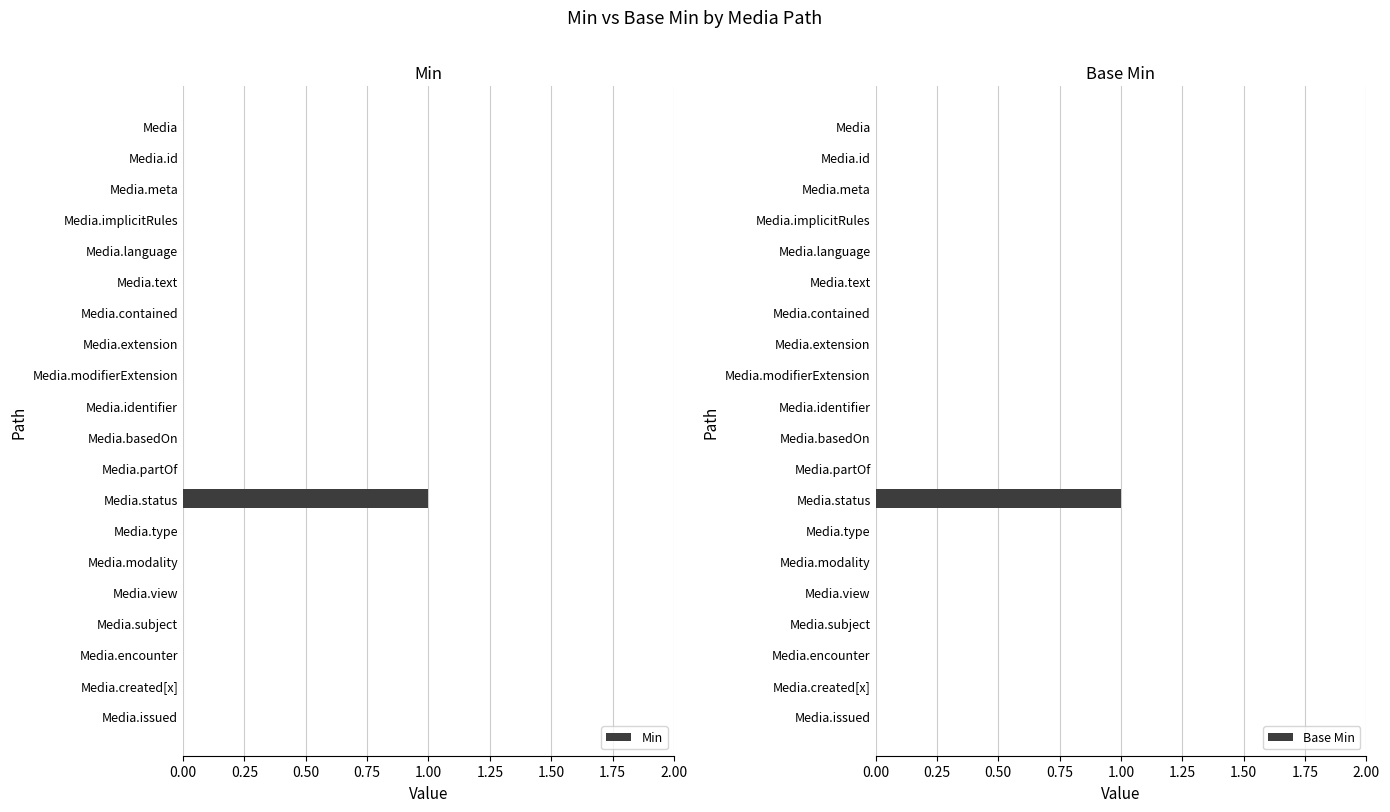

Is it true that Base Min equals 0 at Media.language?

True